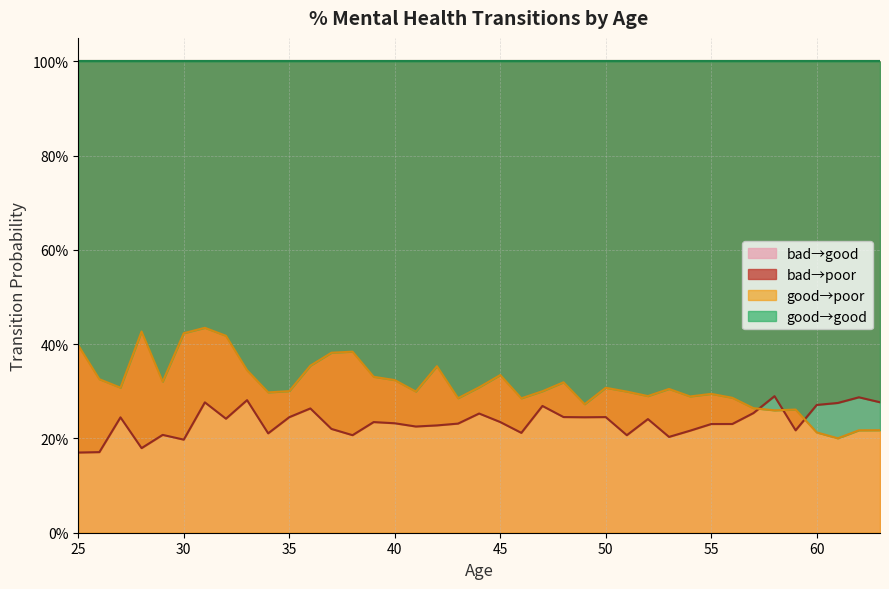

The bad_to_poor series shows 0.2 at 45. True or false?

True